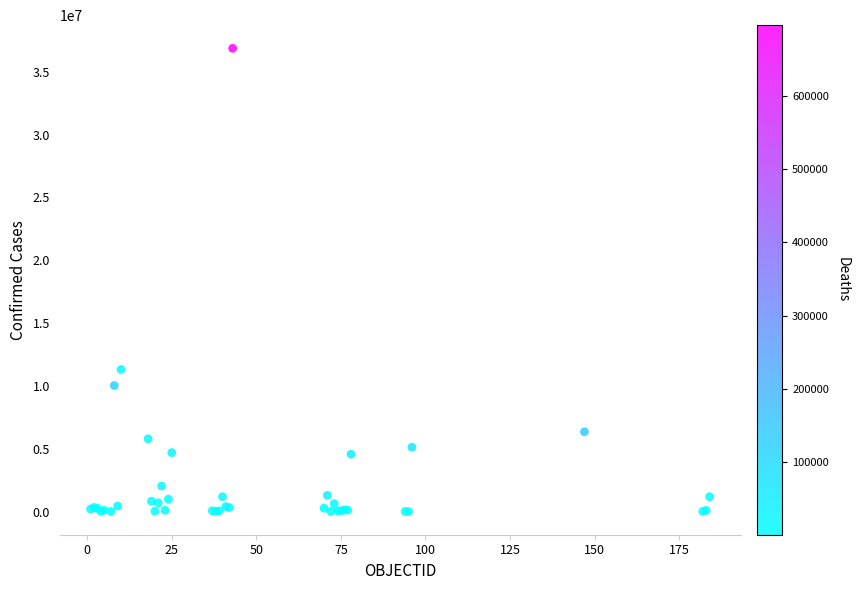

What Y value in the scatter plot is closest to 18437526?

11312904